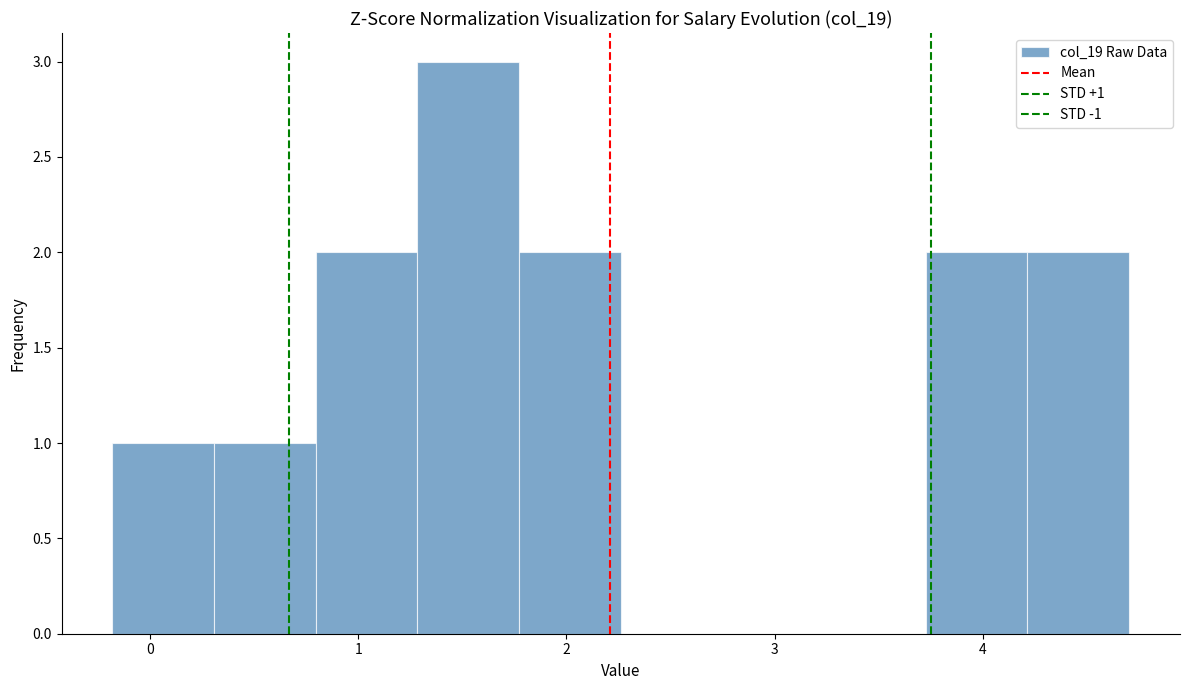

Which range on the x-axis has the tallest bar?

1.3 to 1.8